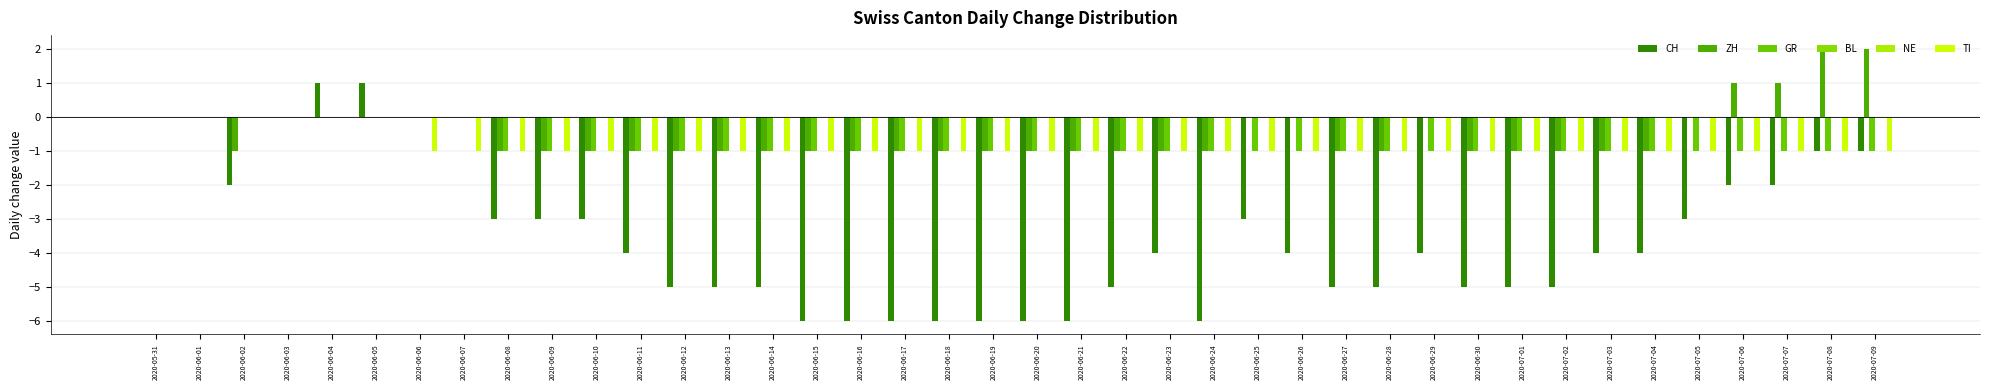

Which series changed the most between 2020-05-31 and 2020-07-02?

CH